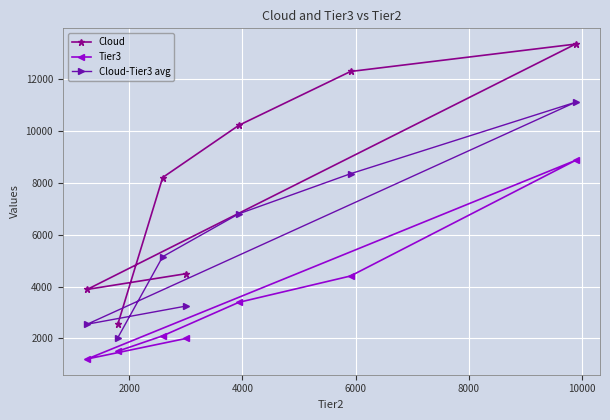

What is the value of the Cloud-Tier3 avg point at the 1st from the left?

2551.5